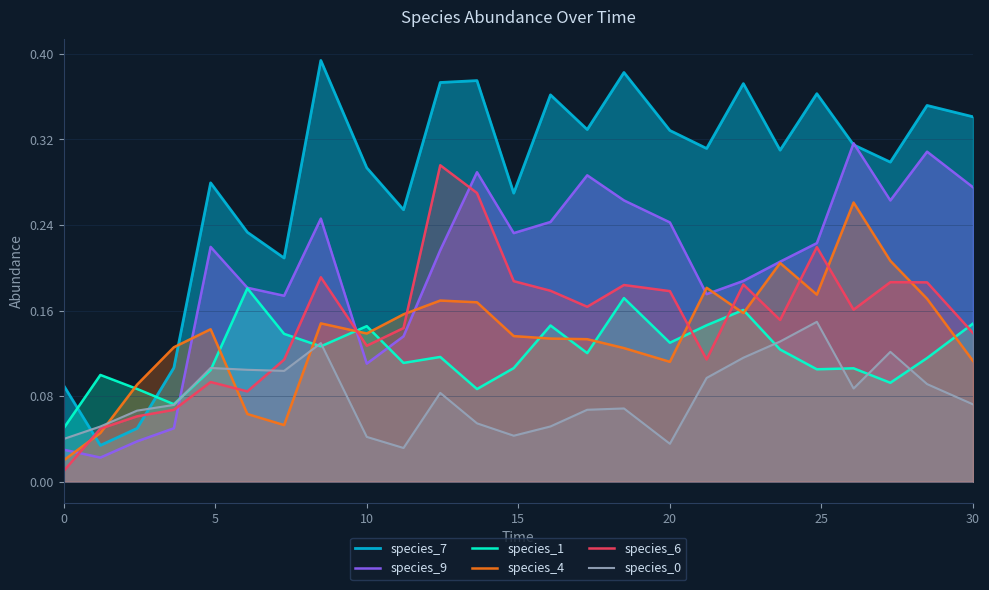

How many intersections are there between species_0 and species_4?

3